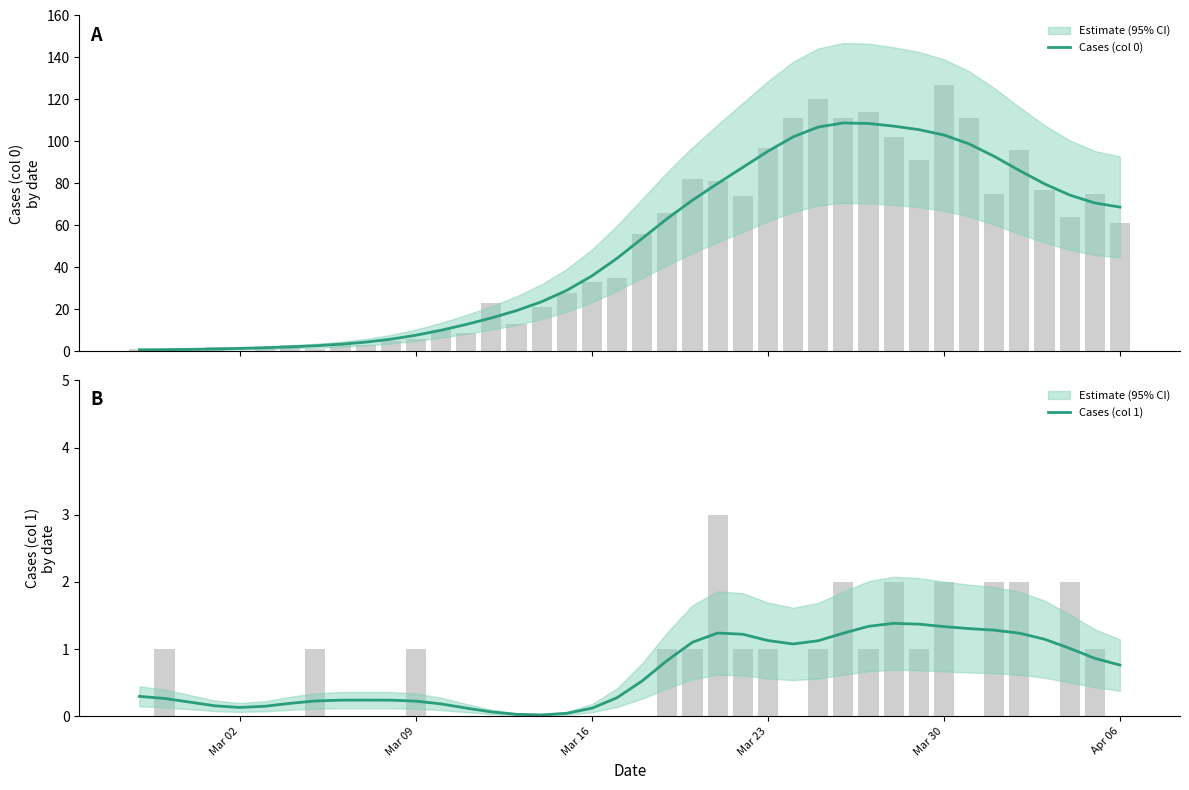

What is the difference between the maximum and minimum values in the Cases (col 1) series?

1.4